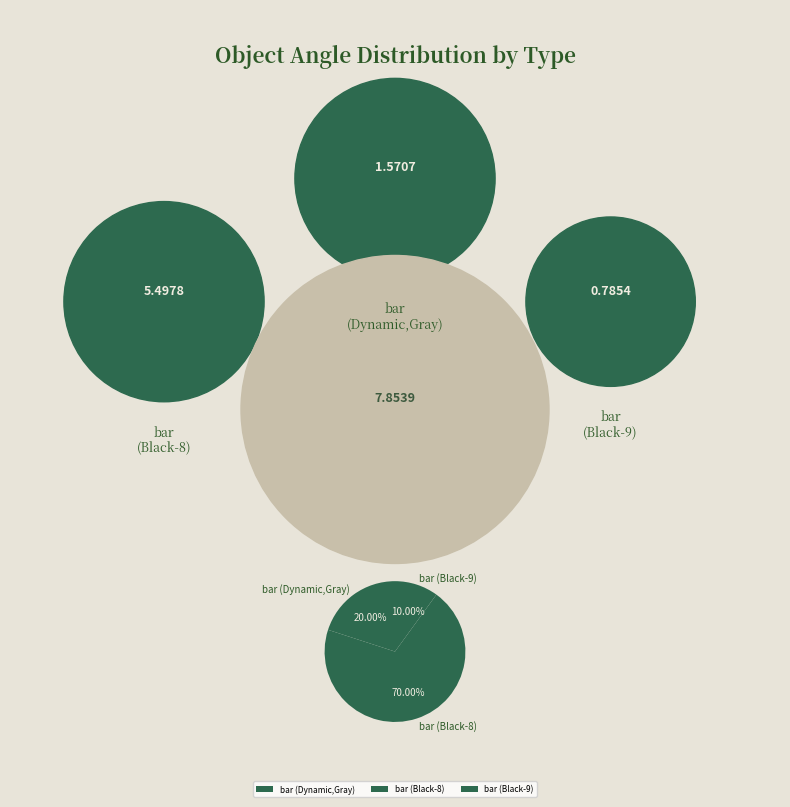

How many slices are in this pie chart?

3